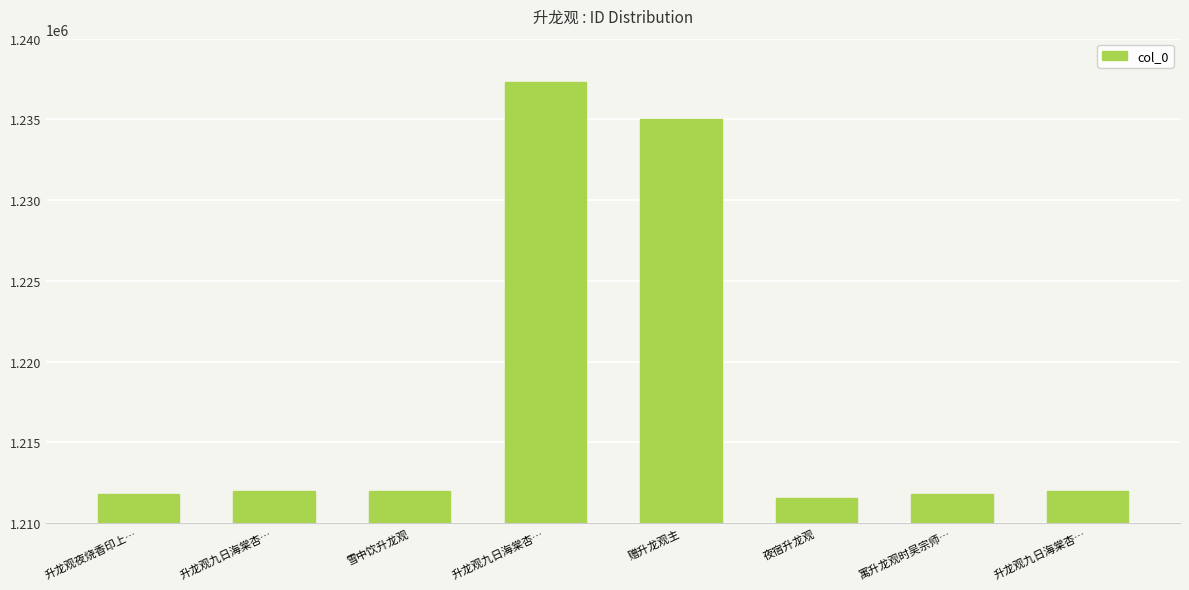

What is the value of the 6th bar from the left?

1211546